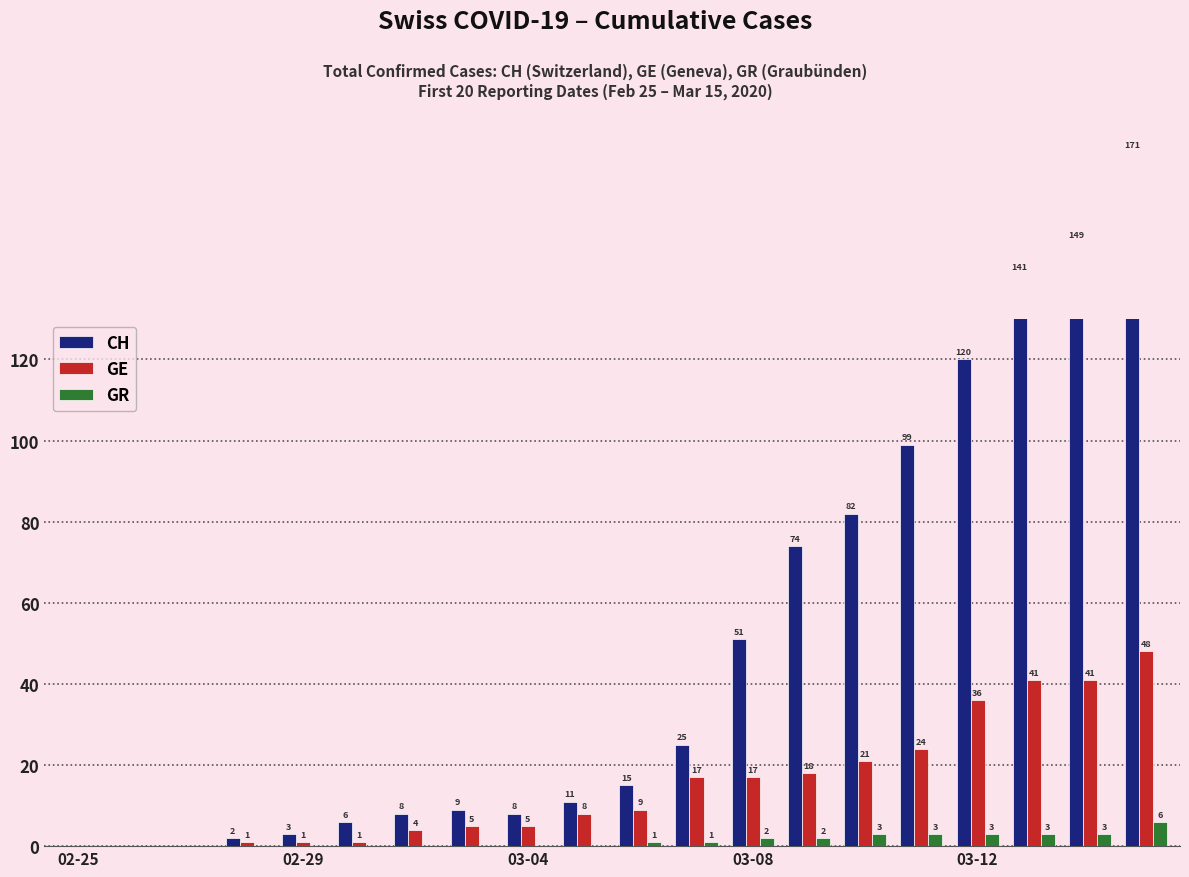

What is the difference between the maximum and minimum values in the GE series?

48